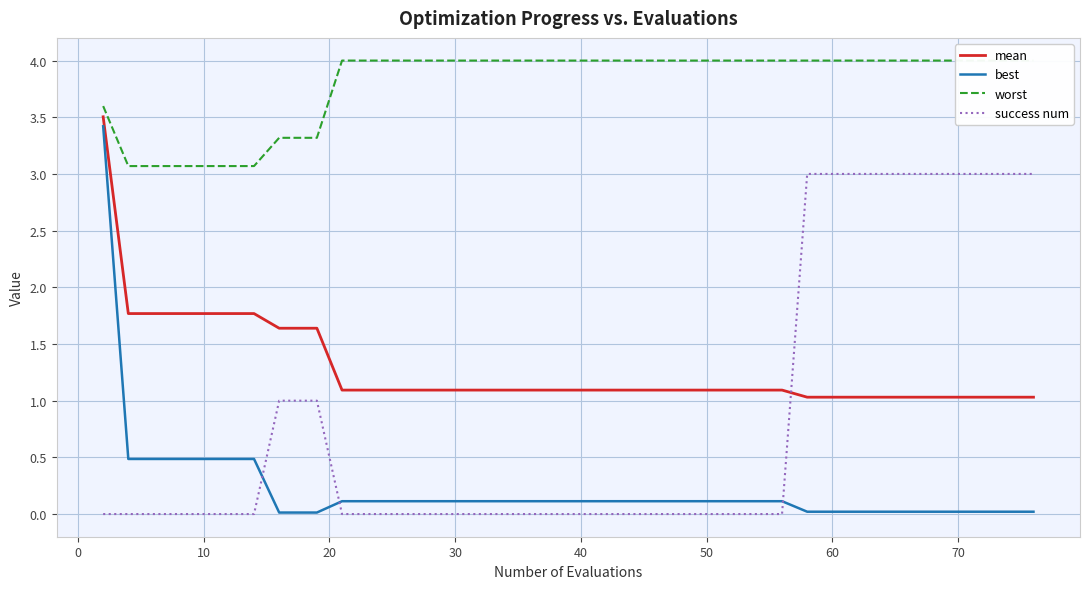

Reading right to left, list all the values displayed in this chart.

mean: 1.0	1.0	1.0	1.0	1.0	1.0	1.0	1.0	1.0	1.0	1.1	1.1	1.1	1.1	1.1	1.1	1.1	1.1	1.1	1.1	1.1	1.1	1.1	1.1	1.1	1.1	1.1	1.1	1.1	1.1	1.6	1.6	1.6	1.8	1.8	1.8	1.8	1.8	1.8	3.5
best: 0.0	0.0	0.0	0.0	0.0	0.0	0.0	0.0	0.0	0.0	0.1	0.1	0.1	0.1	0.1	0.1	0.1	0.1	0.1	0.1	0.1	0.1	0.1	0.1	0.1	0.1	0.1	0.1	0.1	0.1	0.0	0.0	0.0	0.5	0.5	0.5	0.5	0.5	0.5	3.4
worst: 4.0	4.0	4.0	4.0	4.0	4.0	4.0	4.0	4.0	4.0	4.0	4.0	4.0	4.0	4.0	4.0	4.0	4.0	4.0	4.0	4.0	4.0	4.0	4.0	4.0	4.0	4.0	4.0	4.0	4.0	3.3	3.3	3.3	3.1	3.1	3.1	3.1	3.1	3.1	3.6
success num: 3.0	3.0	3.0	3.0	3.0	3.0	3.0	3.0	3.0	3.0	0.0	0.0	0.0	0.0	0.0	0.0	0.0	0.0	0.0	0.0	0.0	0.0	0.0	0.0	0.0	0.0	0.0	0.0	0.0	0.0	1.0	1.0	1.0	0.0	0.0	0.0	0.0	0.0	0.0	0.0